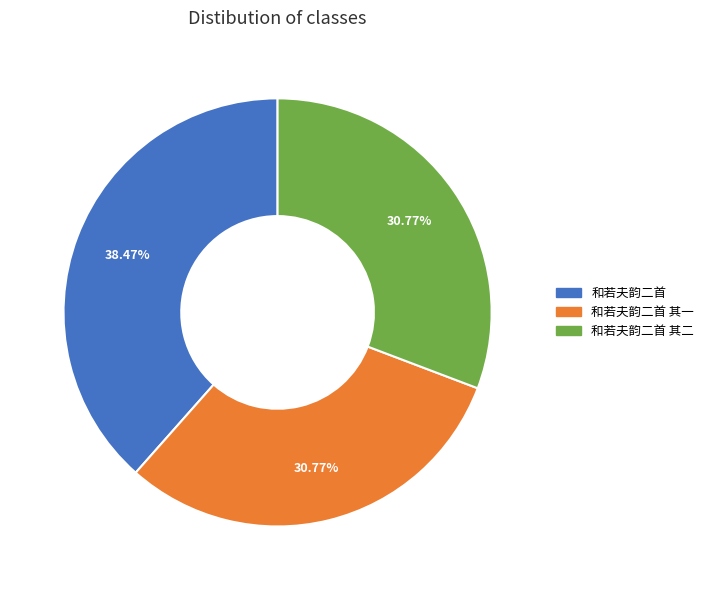

Is there a majority slice in this chart?

No